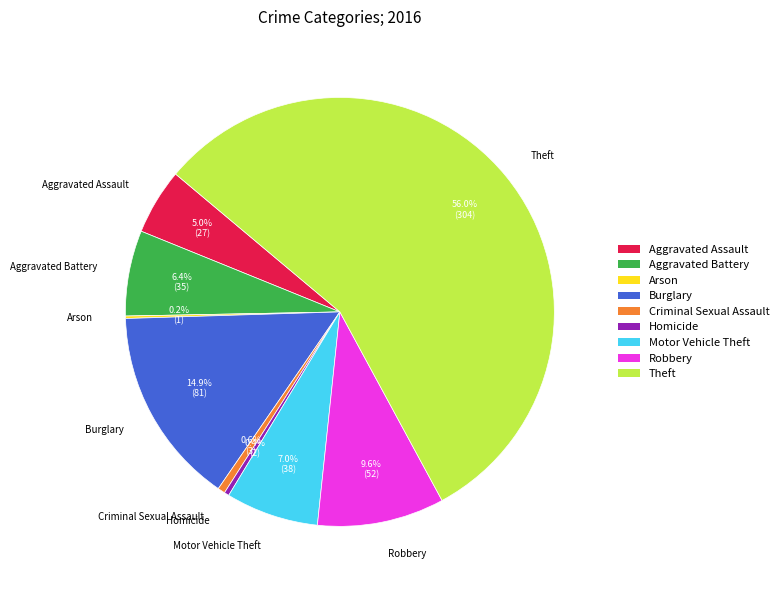

Which has a higher value, Aggravated Battery or Motor Vehicle Theft?

Motor Vehicle Theft